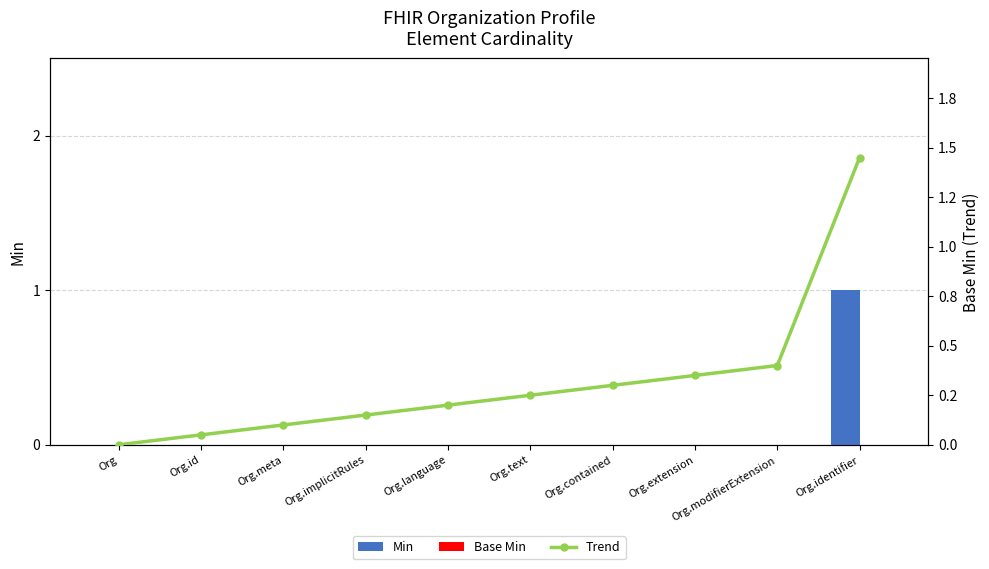

What is the label of the 9th bar from the left?

Org.modifierExtension